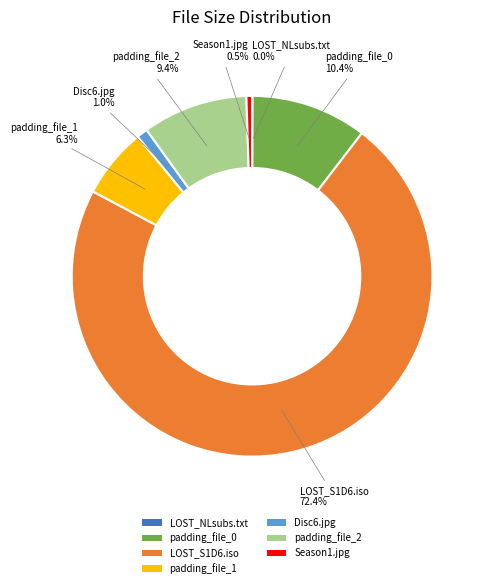

How much of the chart is everything except padding_file_2?

90.6%